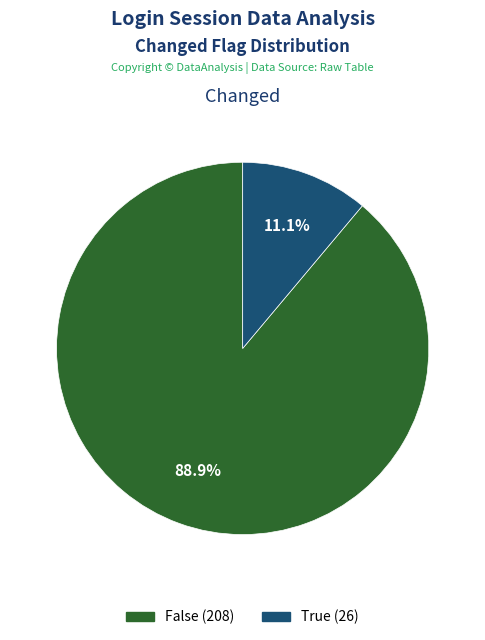

Between False and True, which is larger?

False